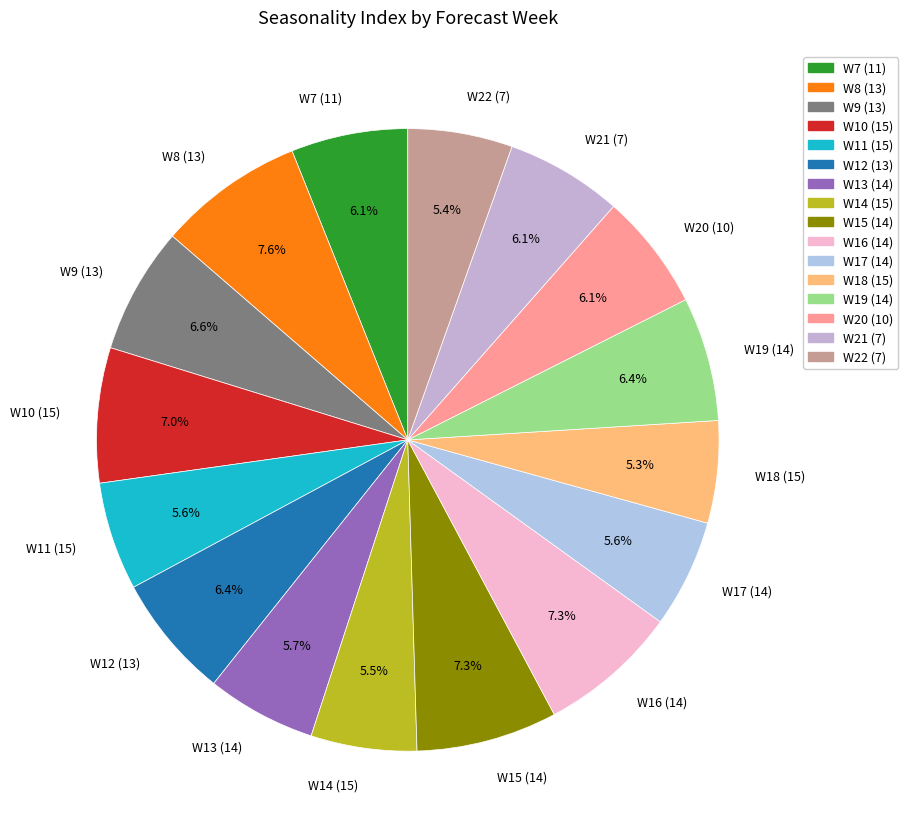

What is the ratio of the value at W12 (13) to the value at W15 (14)?

0.9